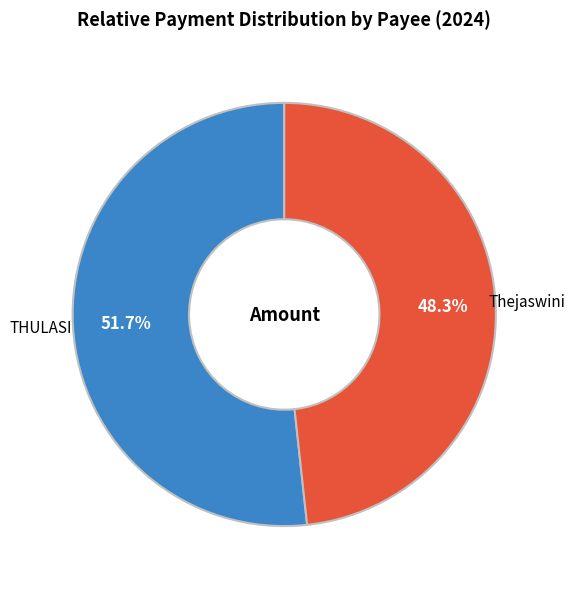

Which category has the smallest portion of the pie?

Thejaswini